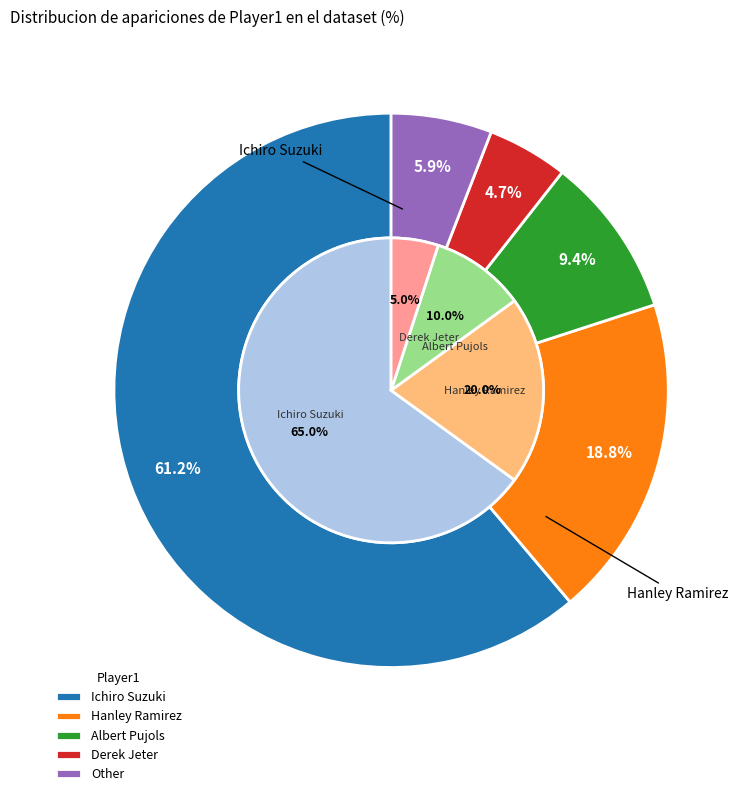

Is it true that Albert Pujols is 9% of the pie?

True